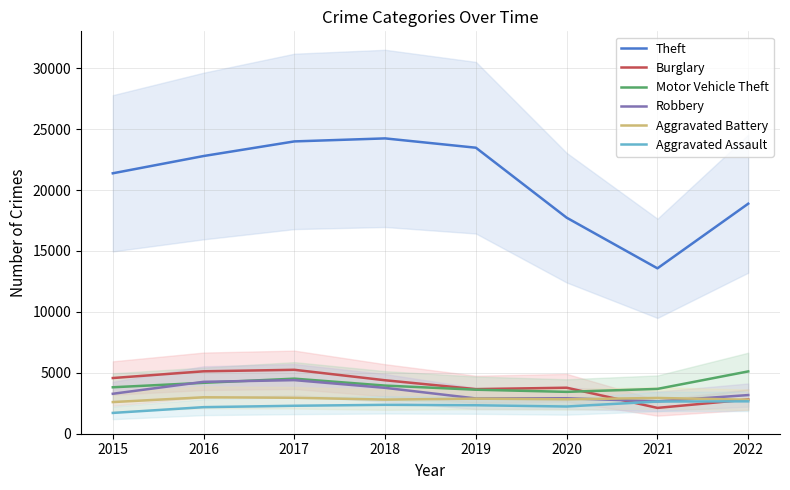

Where is the first local maximum for Burglary?

2017